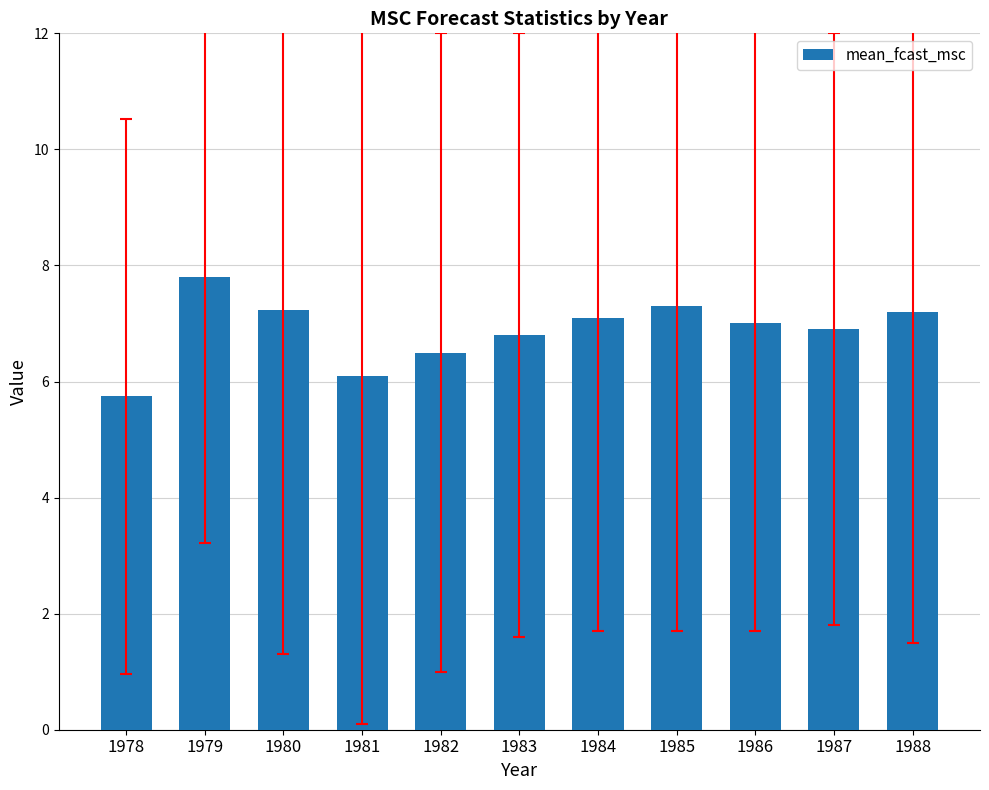

What is the approximate value at 1982?

6.5